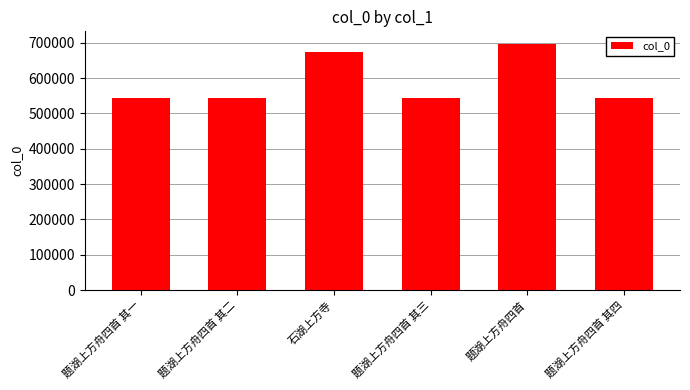

What is the sum of the values at 题湖上方舟四首 其三 and 题湖上方舟四首?

1241521